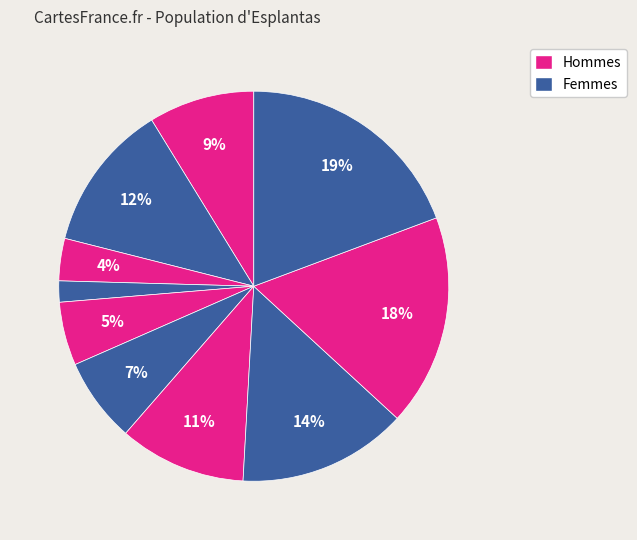

How many segments does this pie chart have?

10